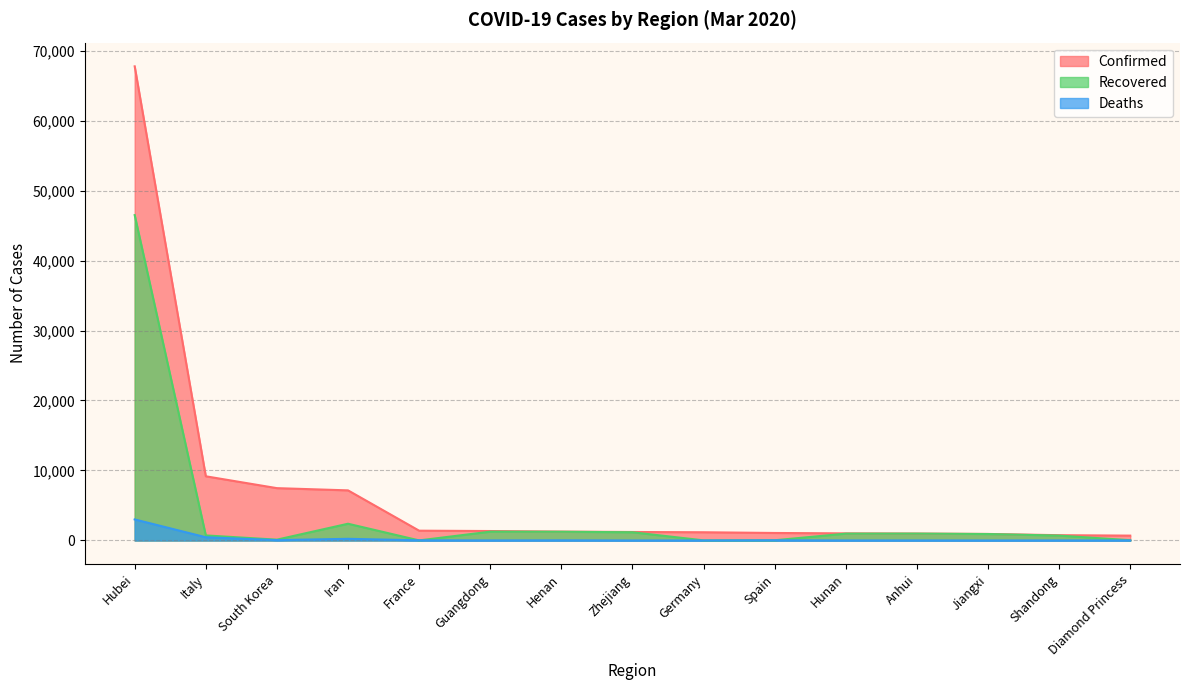

What are all the series names shown in the legend?

Confirmed, Recovered, Deaths